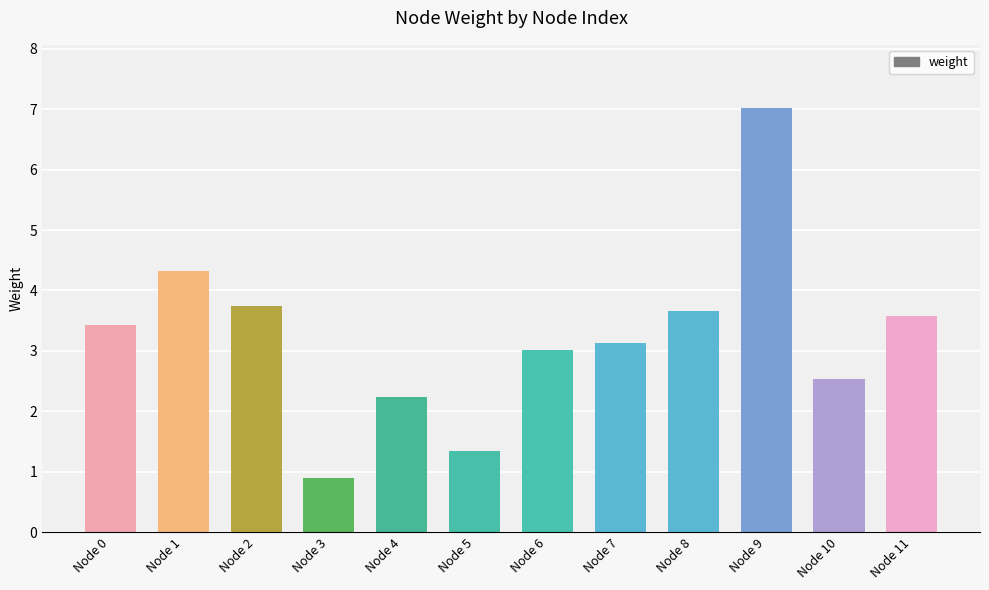

What is the ratio of the value at Node 0 to the value at Node 2?

0.9